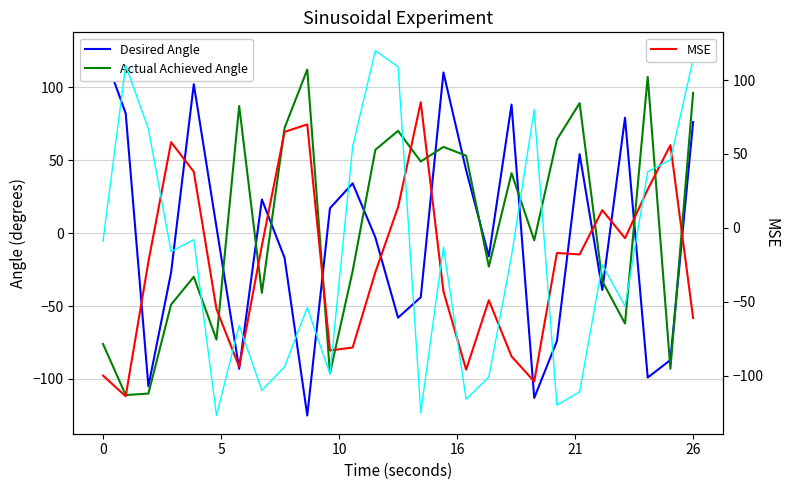

The value of Actual Achieved Angle at 0 is -76. True or false?

True